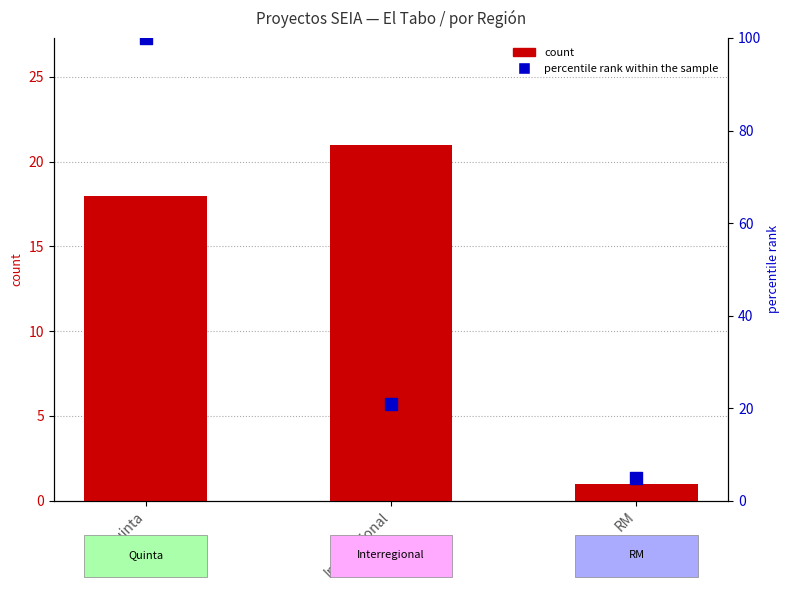

Which series contains the lowest Y value?

count